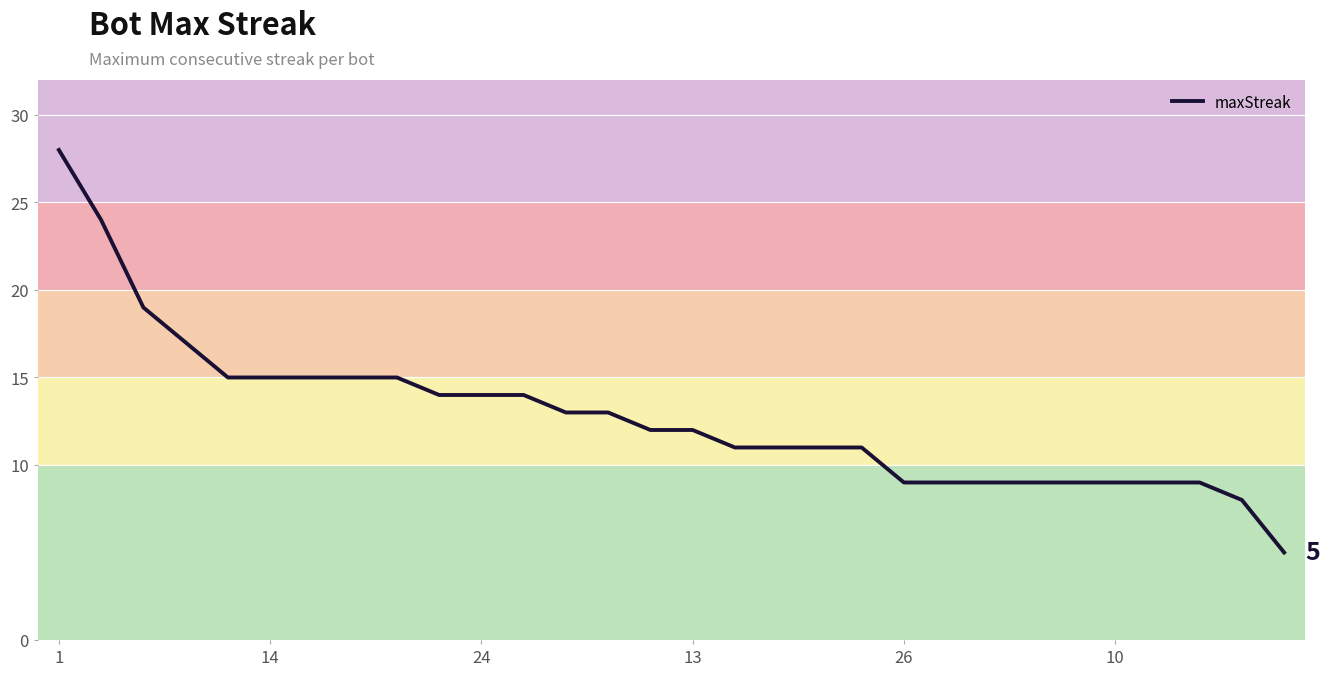

What is the maximum value shown in the chart?

28